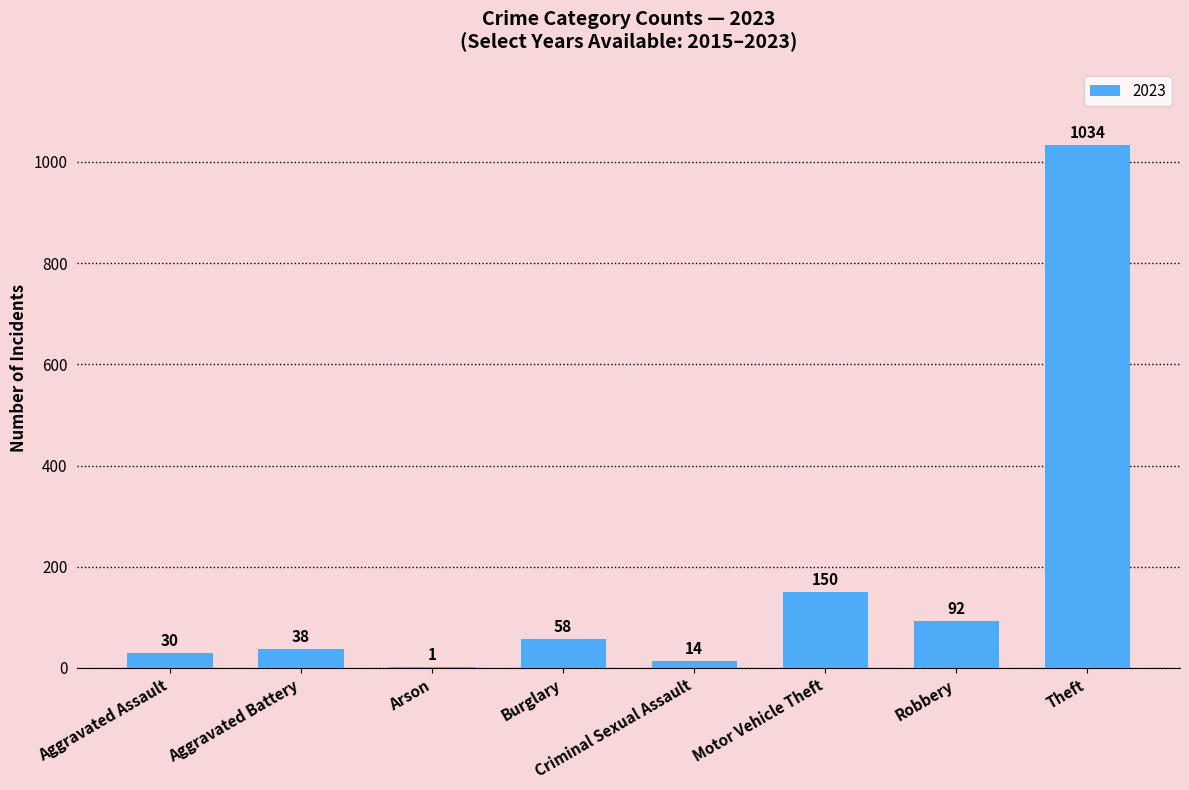

What is the greatest value displayed?

1034